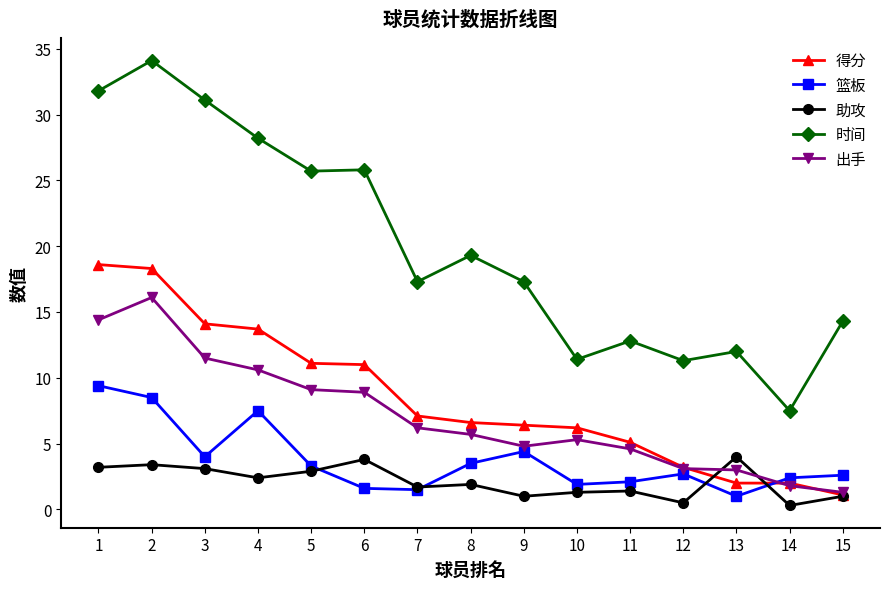

List the series in order of their peak value, lowest first.

助攻, 篮板, 出手, 得分, 时间